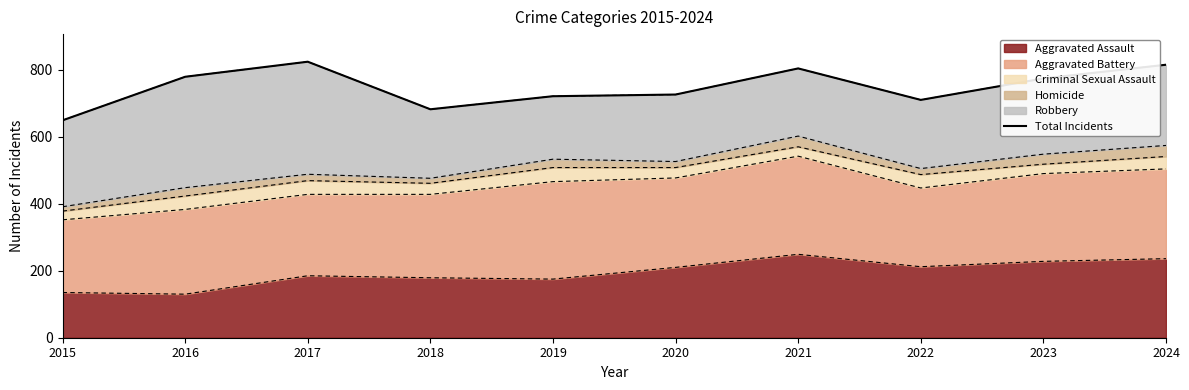

What is the minimum value shown in the chart?

649